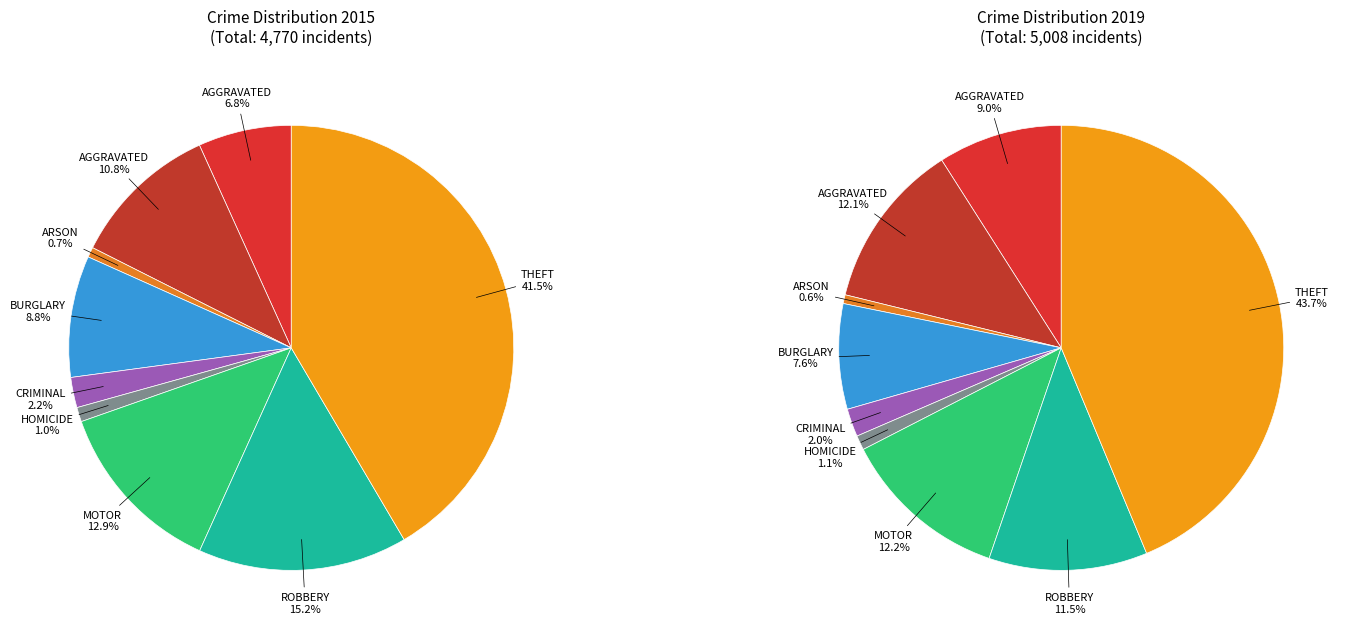

True or false: Arson accounts for 11% of the total.

False